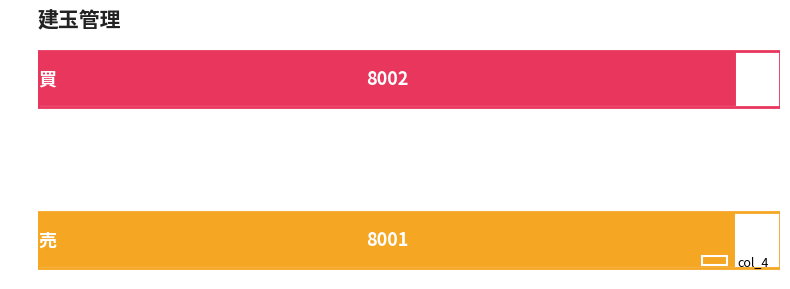

How many distinct data groups are displayed?

1